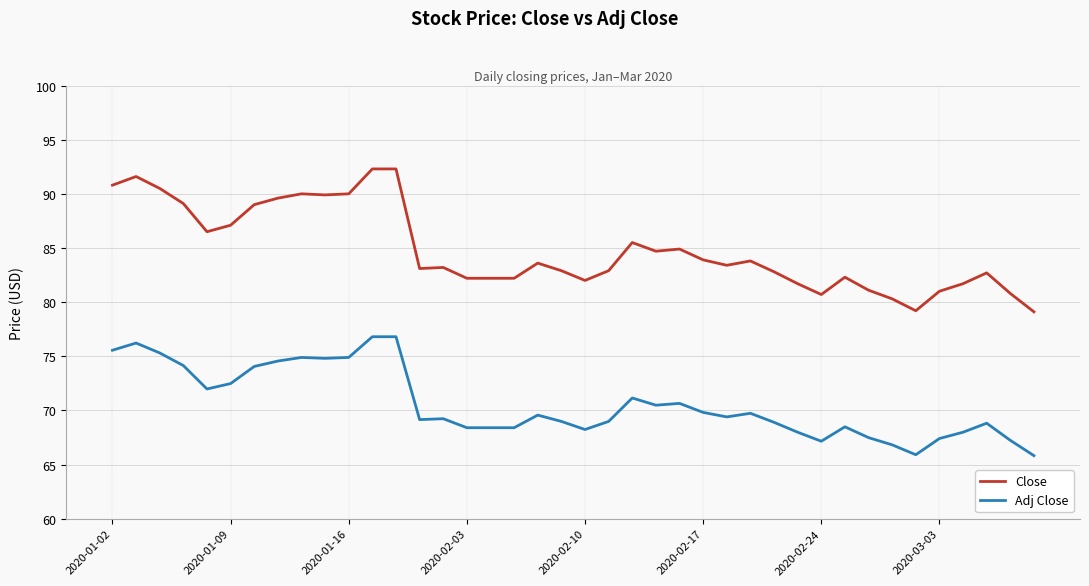

Which series has the widest spread of values?

Close